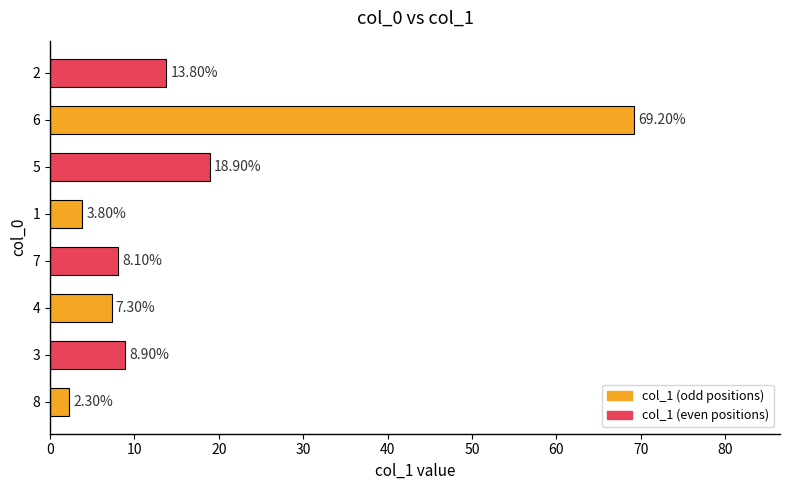

What is the change in value from 8 to 4?

+5.0